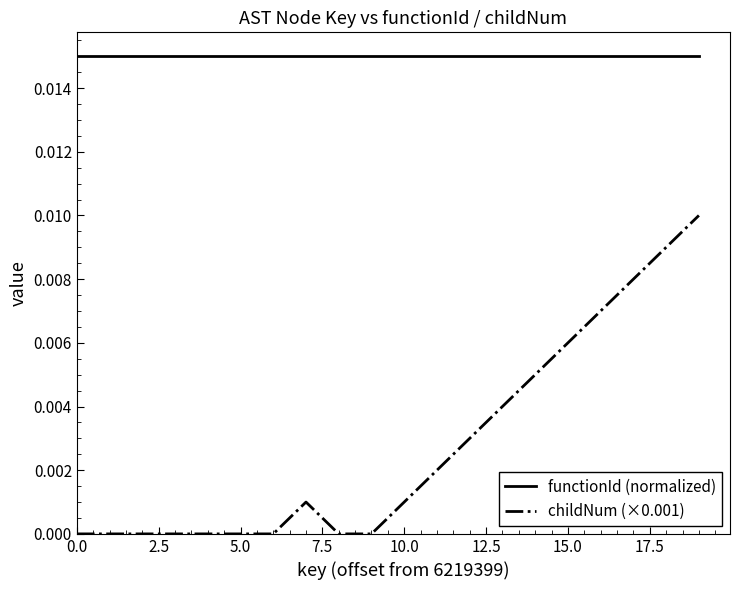

List the series in order of their peak value, lowest first.

childNum (×0.001), functionId (normalized)